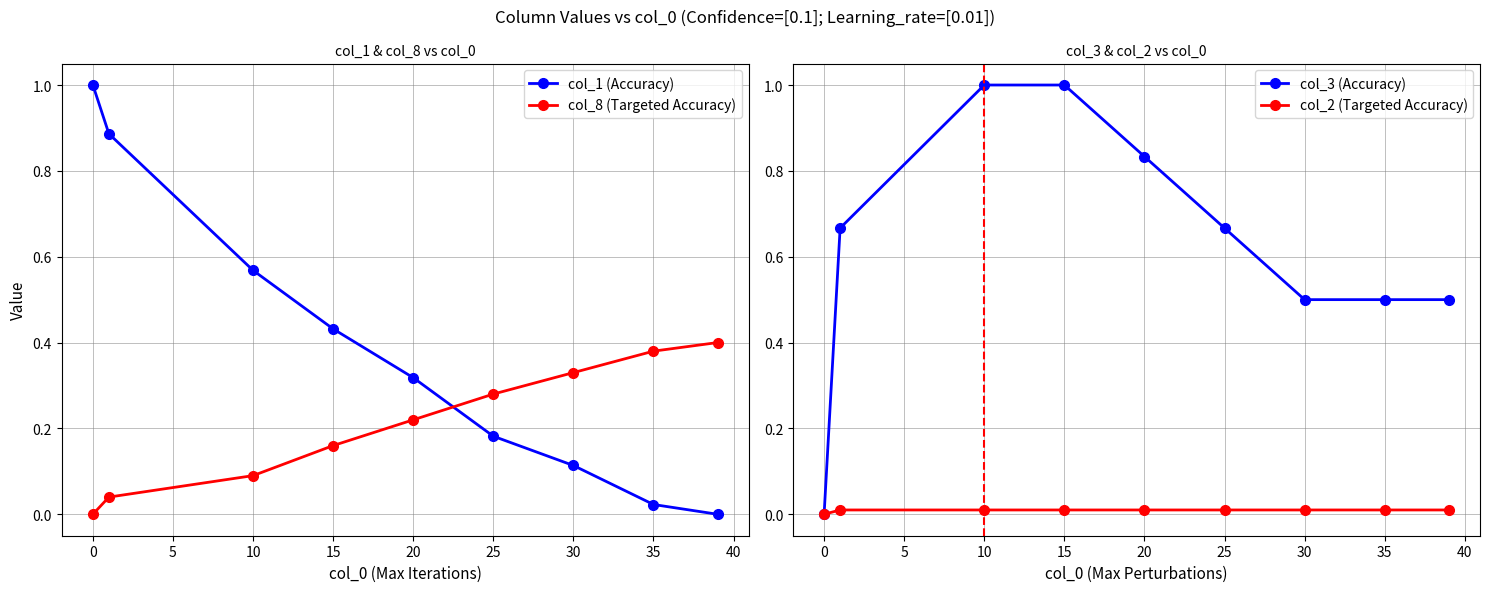

True or false: col_1 (Accuracy) and col_8 (Targeted Accuracy) intersect in this chart.

True